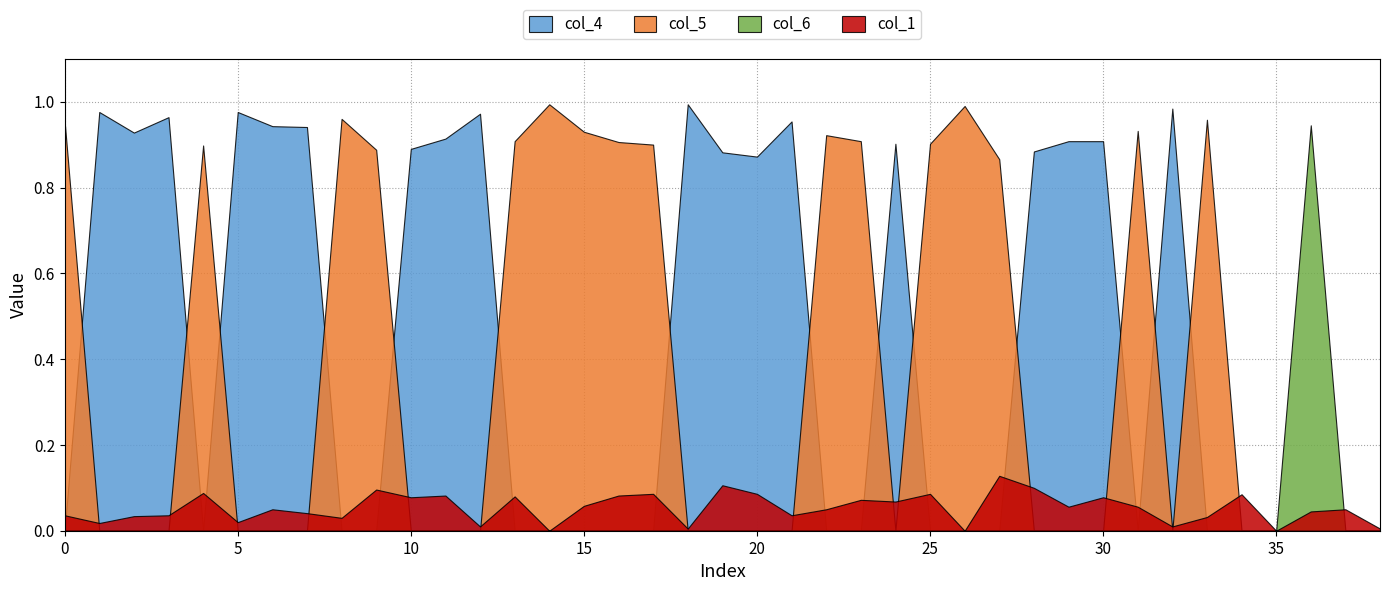

How many values in col_4 are above zero?

18